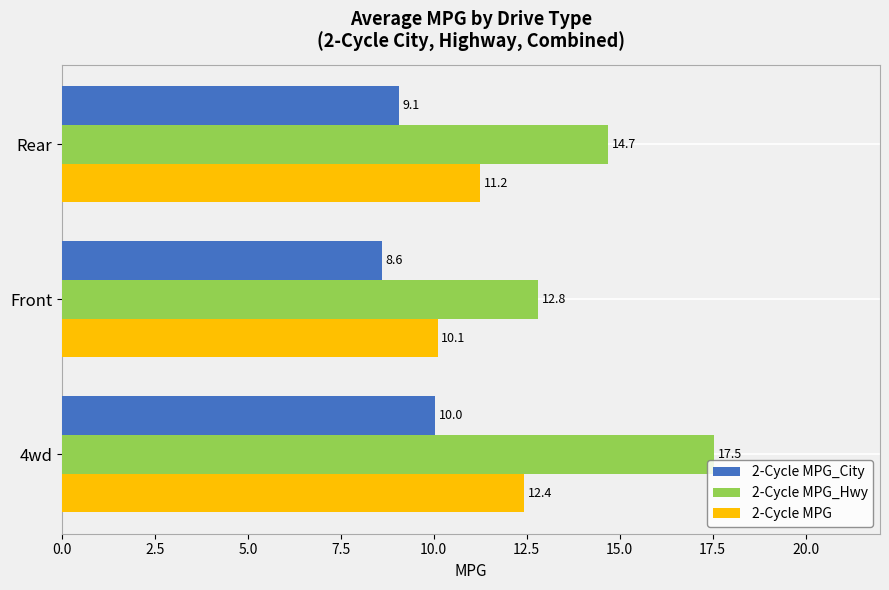

At how many categories does at least one series exceed 14?

2